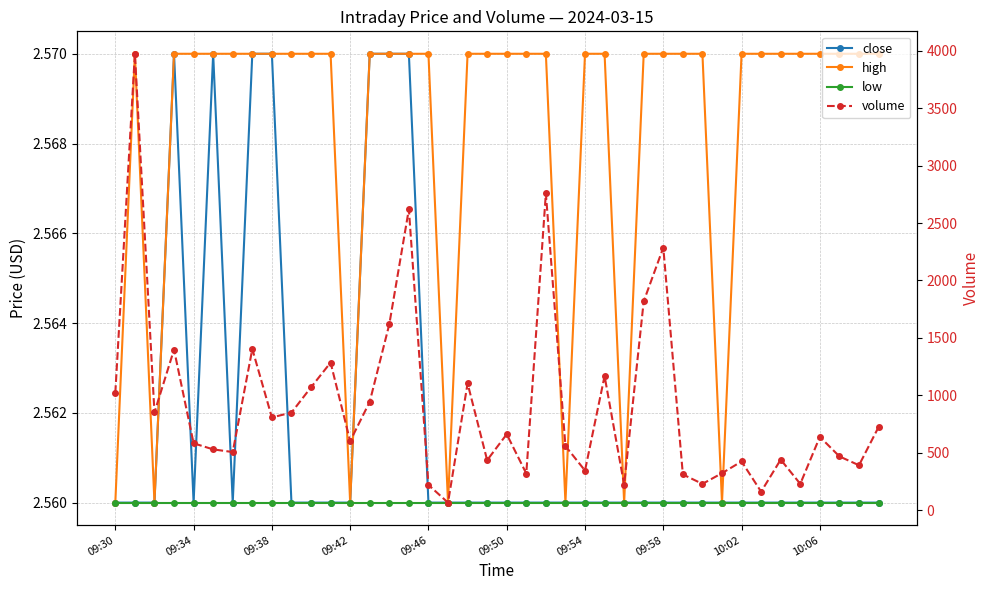

True or false: low and close cross at least once.

False